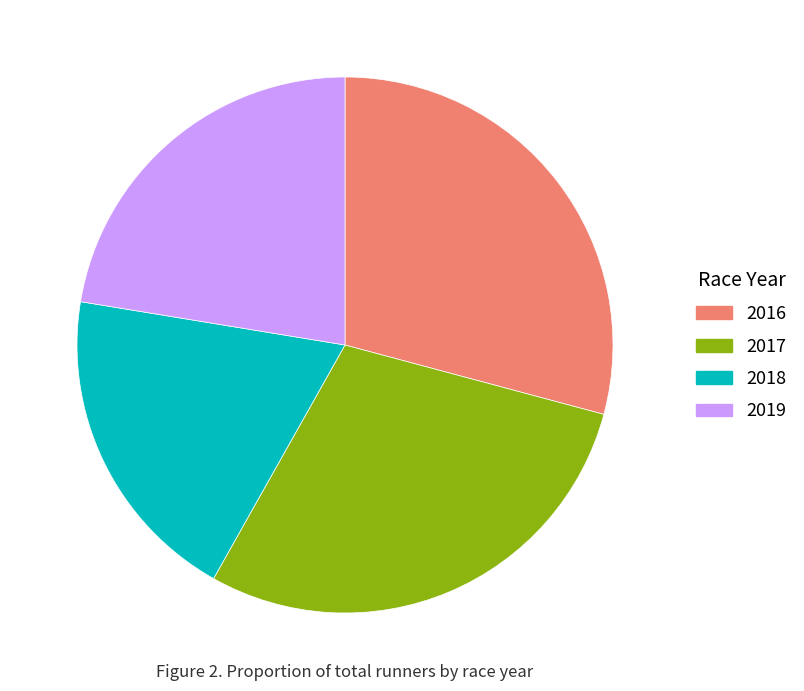

Does 2016 account for over 50% of the chart?

No